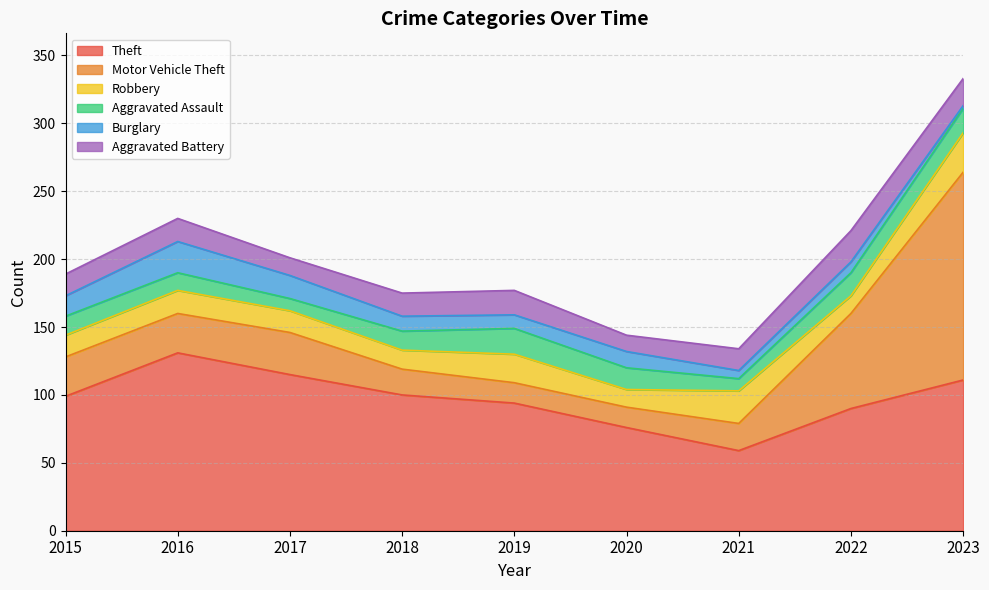

At how many categories does at least one series exceed 79?

7